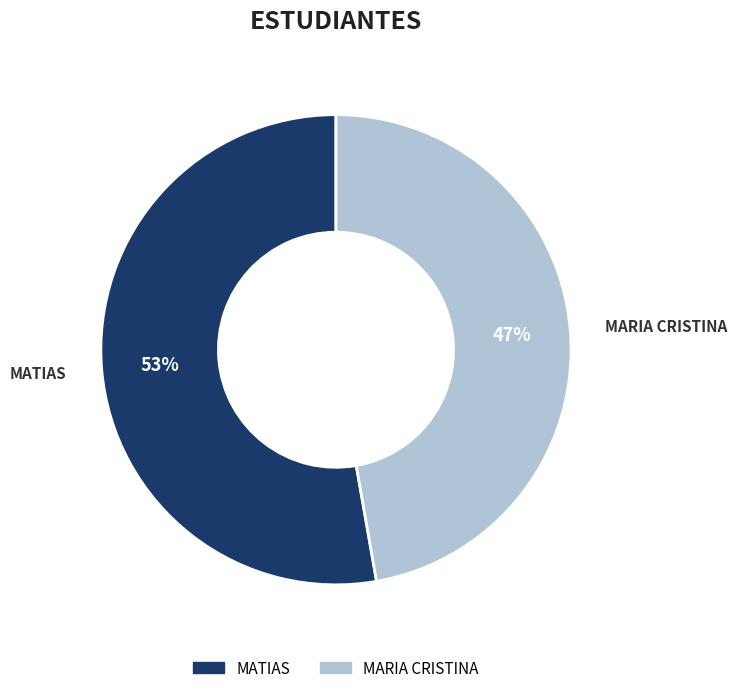

Do MARIA CRISTINA and MATIAS together represent more than half of the pie?

Yes